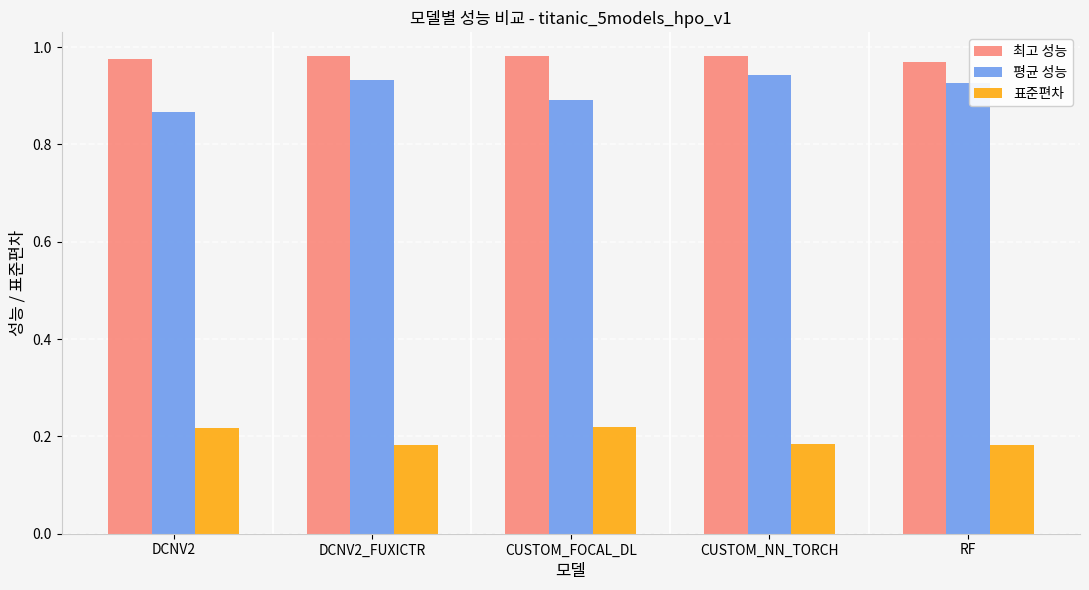

Is the value of 표준편차 at CUSTOM_FOCAL_DL greater than the value of 평균 성능 at RF?

No